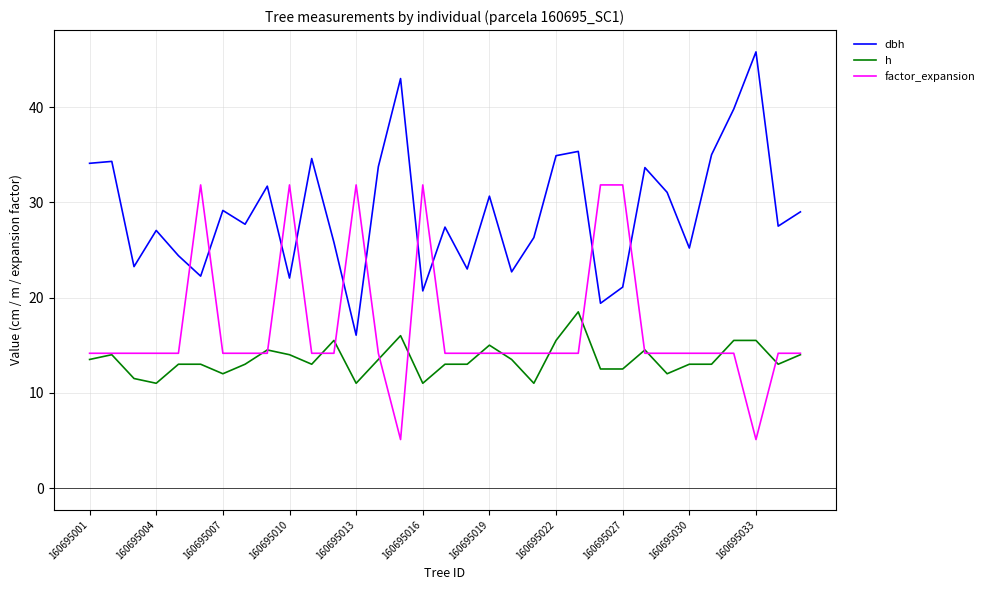

What is the minimum value for h?

11.0